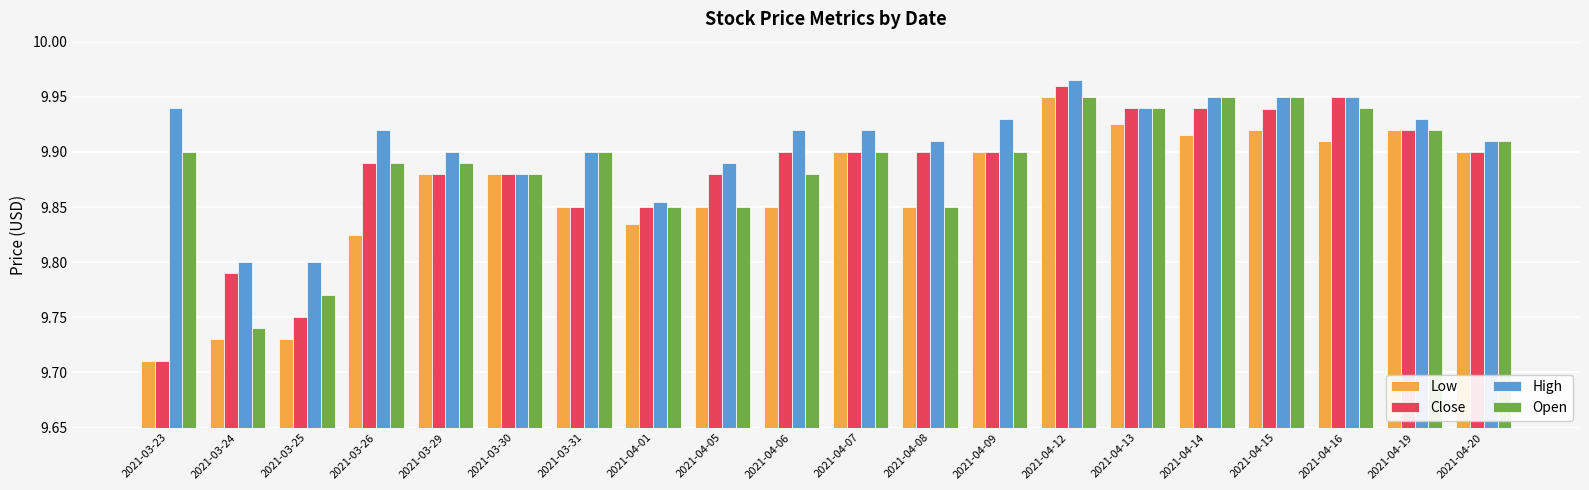

What is the label of the 5th bar from the right?

2021-04-14